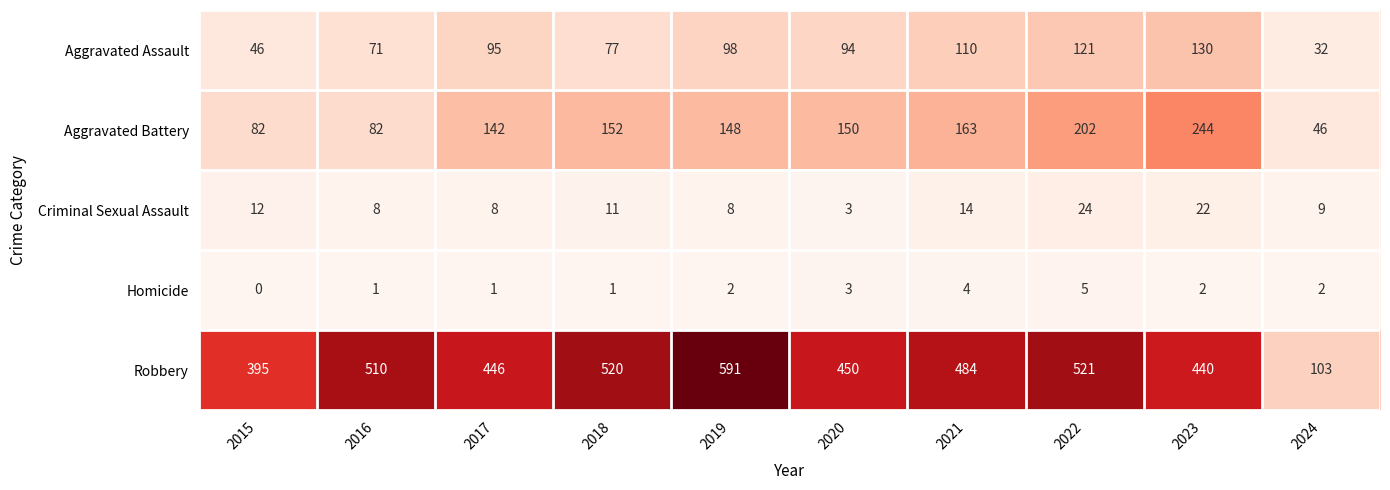

How many Homicide values are between 1 and 3?

7